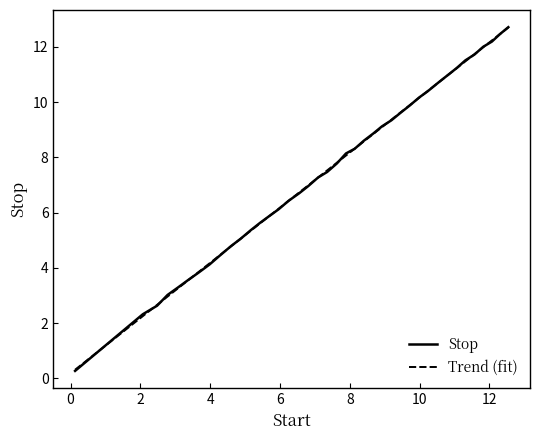

What is the minimum value for Stop?

0.3